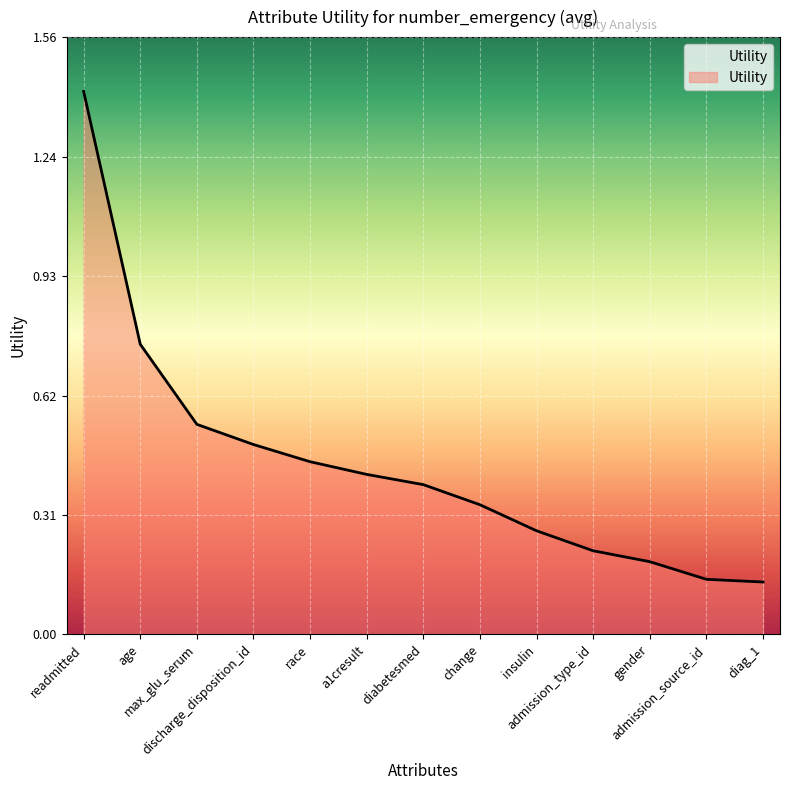

Does the chart display data point markers on the line(s)?

No